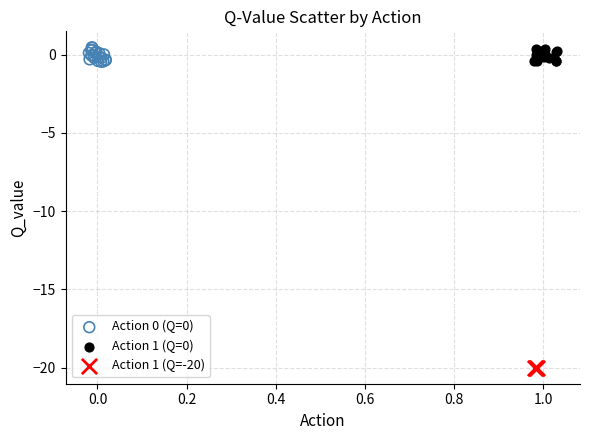

Which series contains the lowest Y value?

Action 1 (Q=-20)